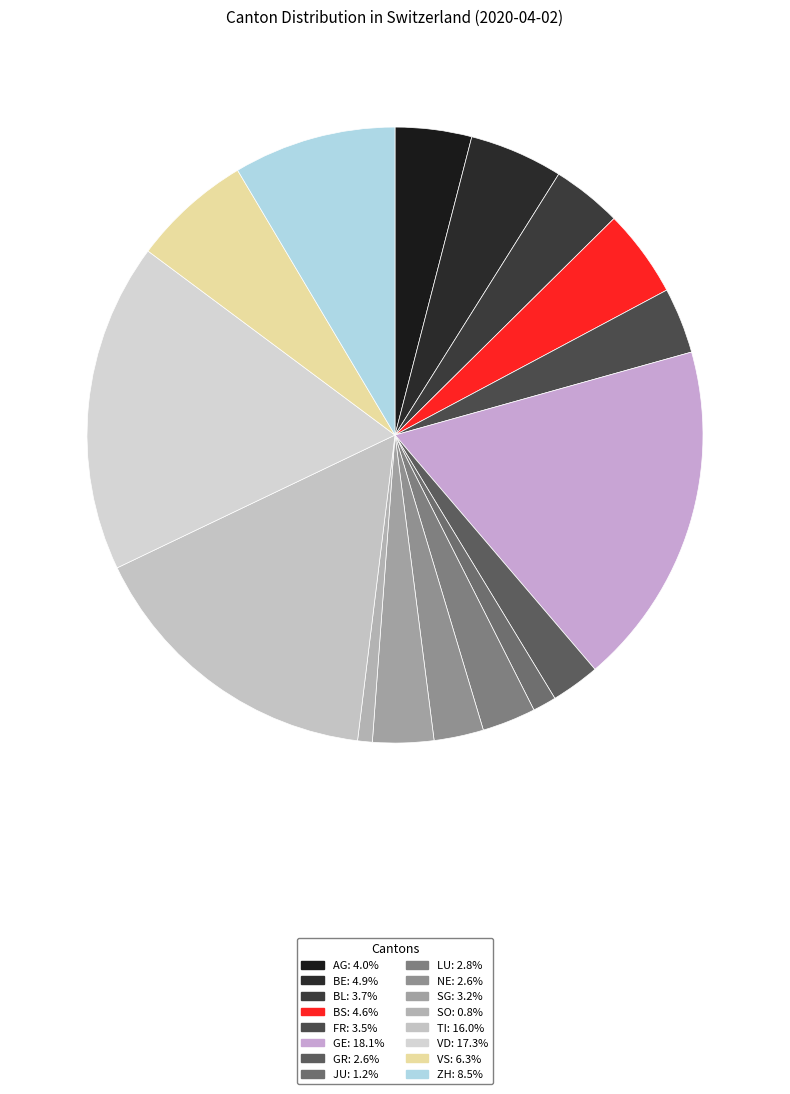

How many slices are in this pie chart?

16